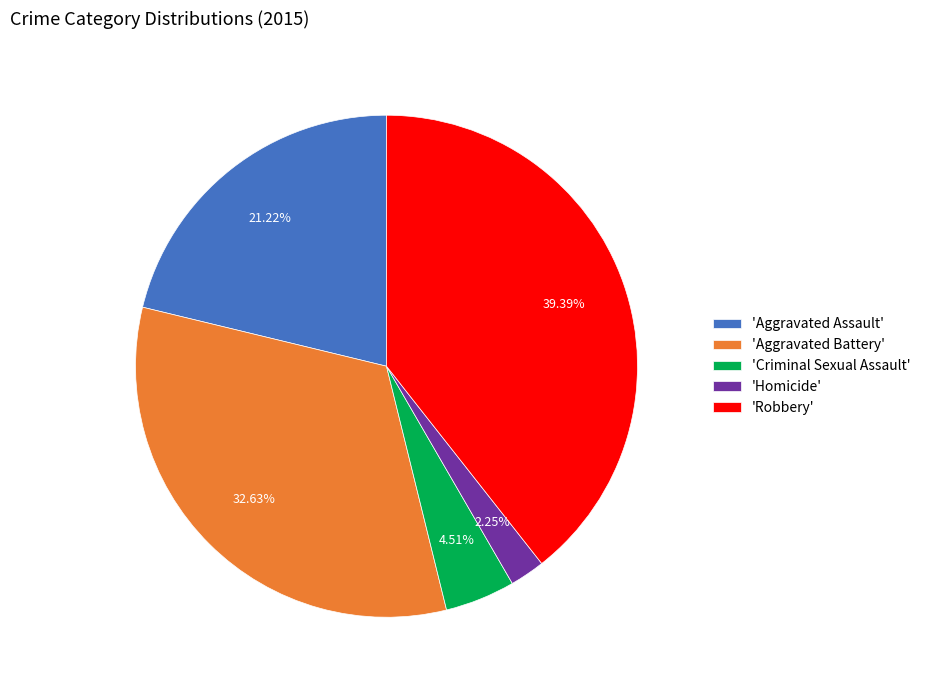

Is the sum of 'Robbery' and 'Aggravated Battery' greater than half?

Yes